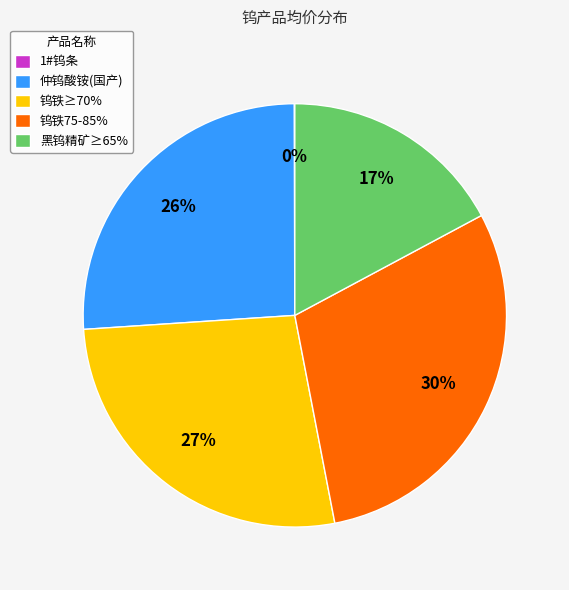

Is the sum of 钨铁≥70% and 黑钨精矿≥65% greater than half?

No